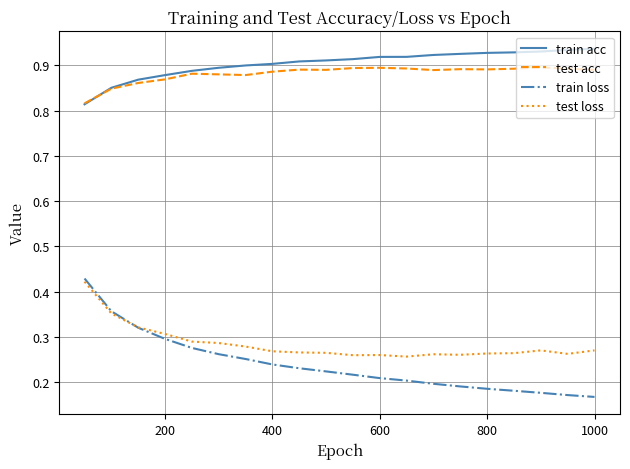

True or false: train loss and train acc intersect in this chart.

False